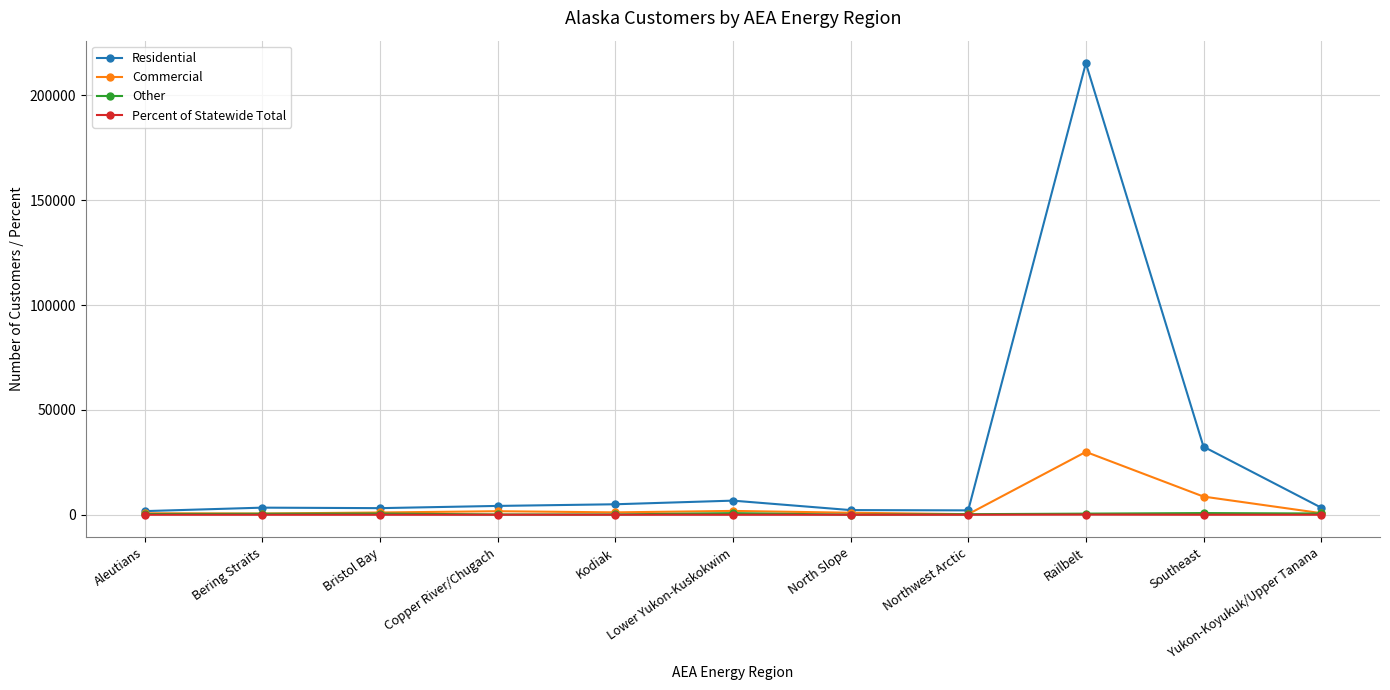

Read the Commercial value at Northwest Arctic.

276.0